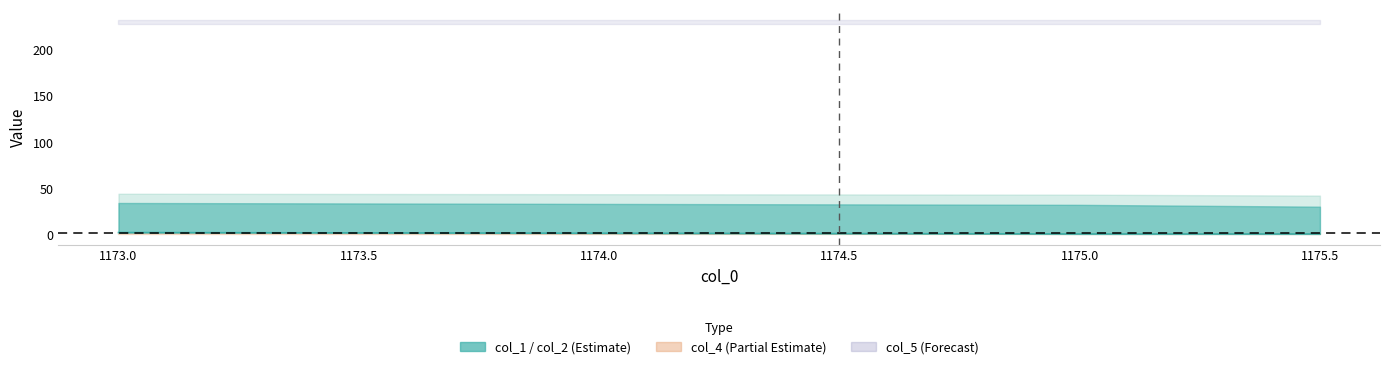

The chart shows a value of 0.7 at 1175.5. True or false?

False